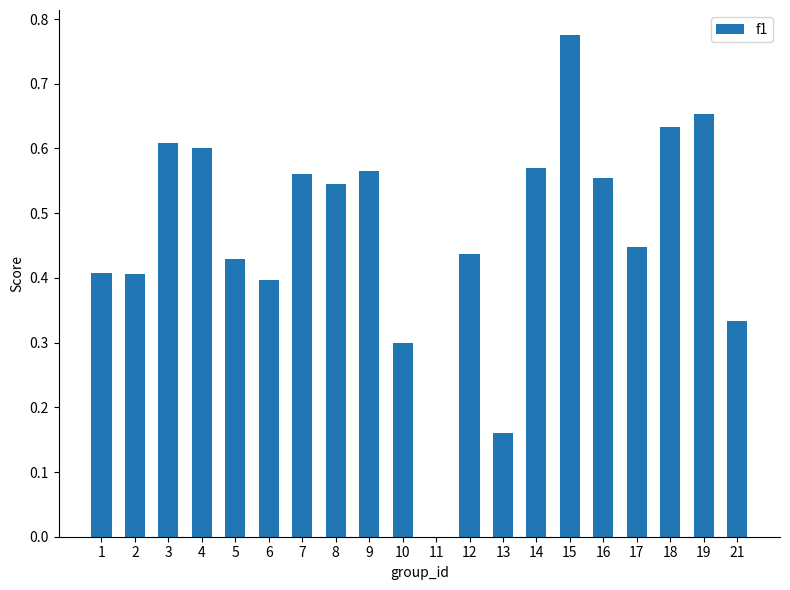

Count the number of values greater than 0.

19